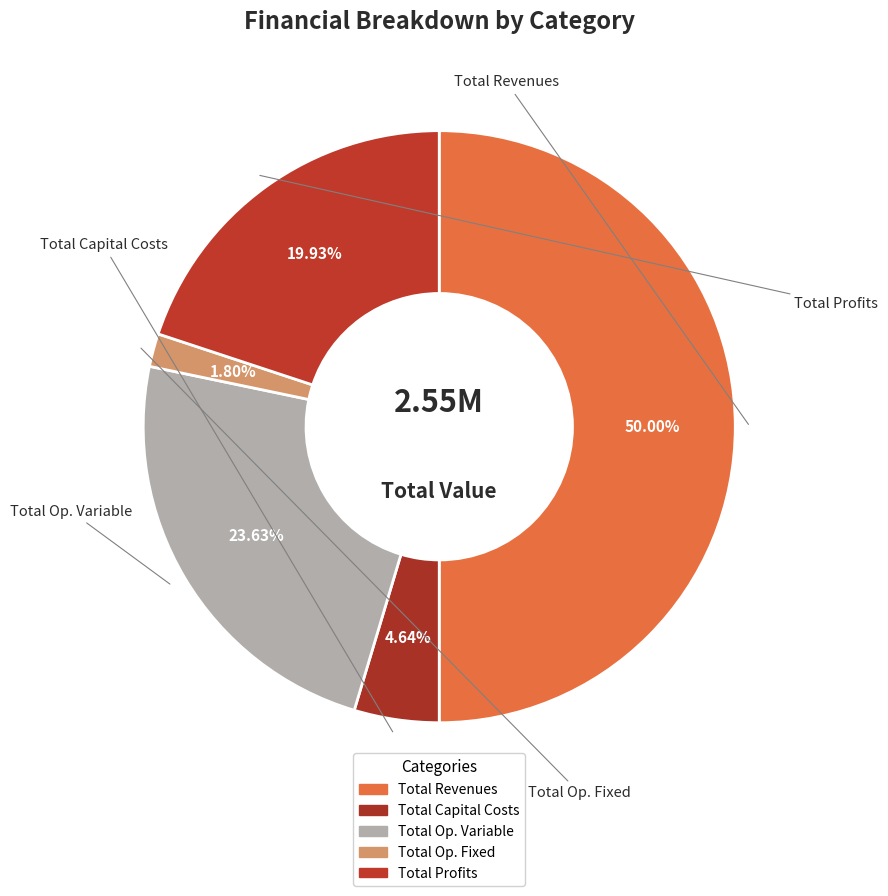

How many slices are in this pie chart?

5